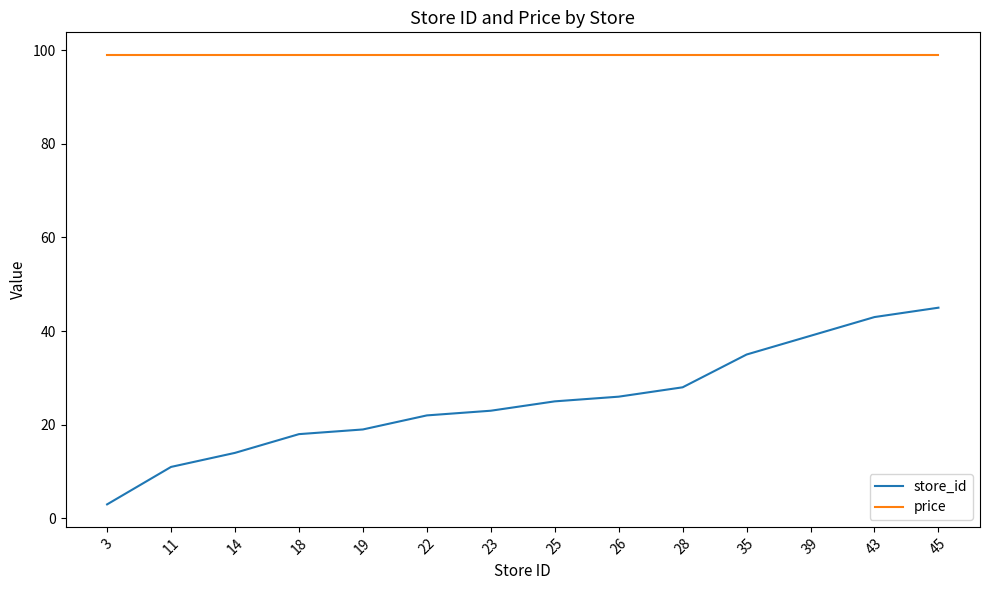

At how many categories does at least one series exceed 21?

14